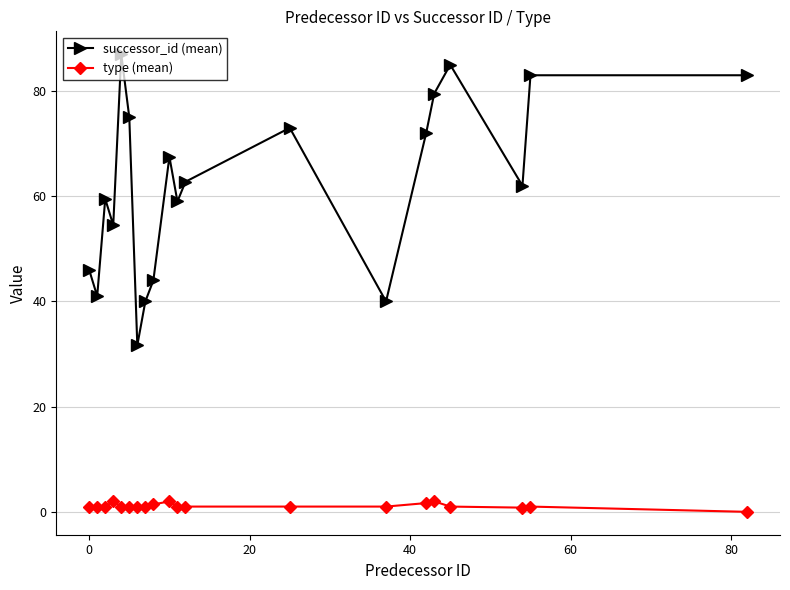

True or false: type (mean) has more than 1 interior local peaks.

True